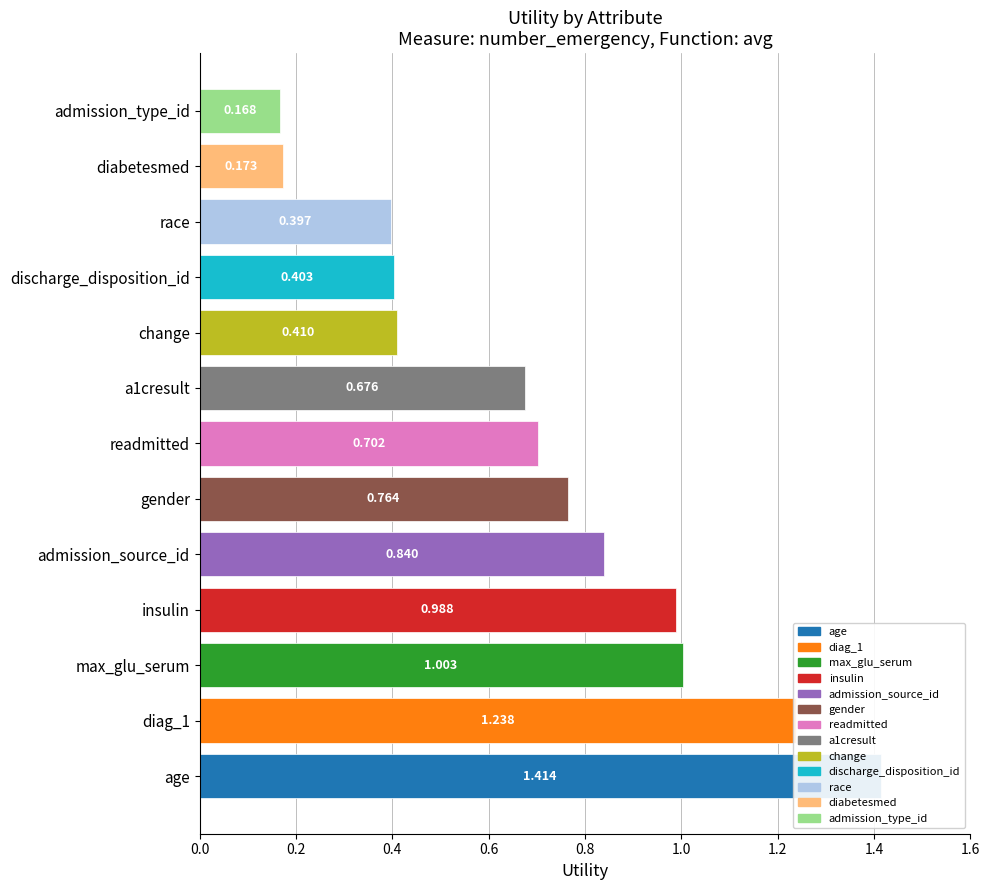

Does the chart contain stacked bars?

No